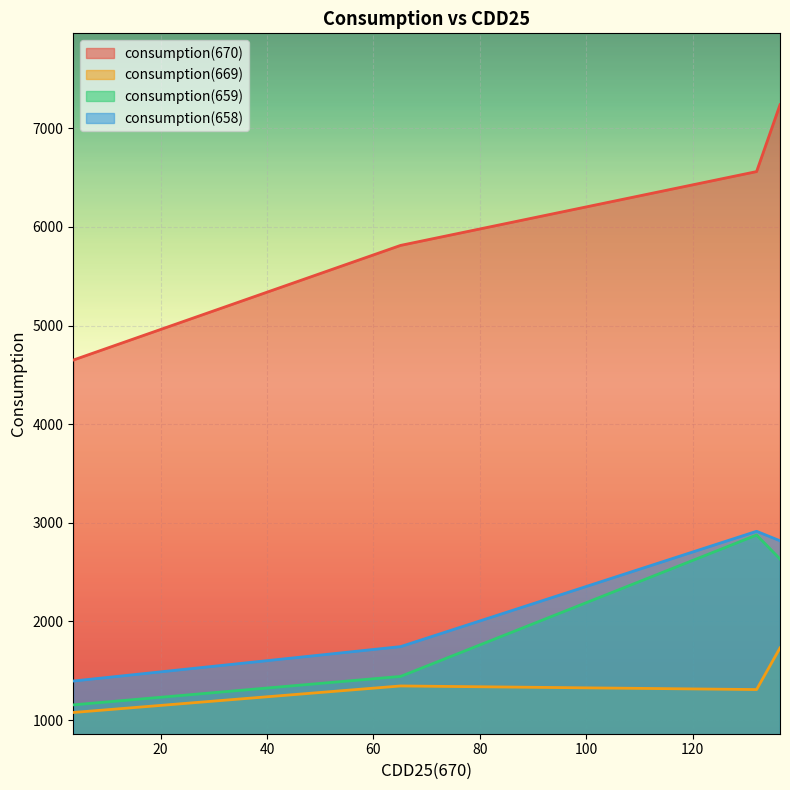

True or false: consumption(658) and consumption(670) intersect in this chart.

False